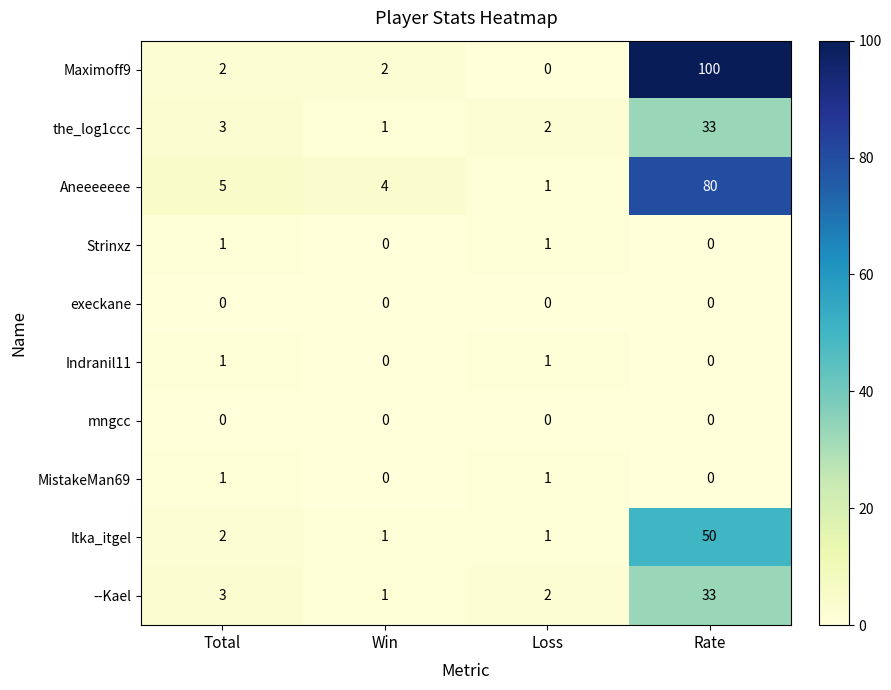

Count the number of data series in this chart.

10